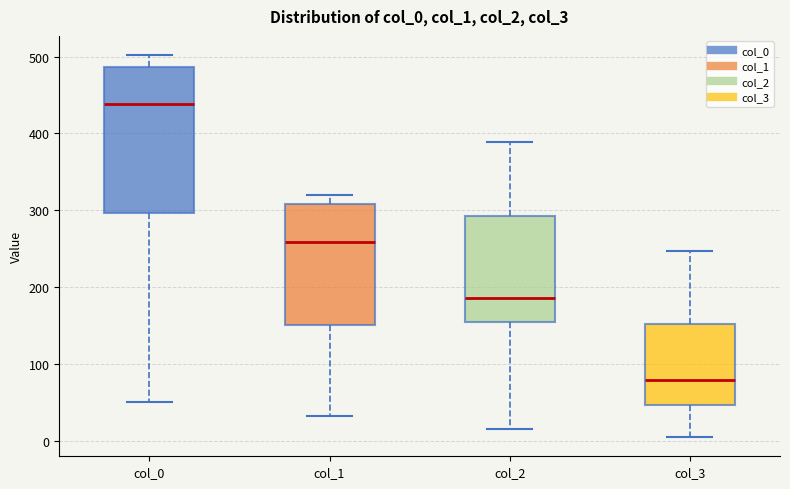

Reading left to right, transcribe this box plot: for each box, give where its median line is, the range the box spans, and where its two whiskers end, as read against the y-axis. The values are not printed on the chart, so give them approximately, as read against the axis.

col_0: median 440, box 300 to 490, whiskers 50 to 500
col_1: median 260, box 150 to 310, whiskers 30 to 320
col_2: median 190, box 150 to 290, whiskers 20 to 390
col_3: median 80, box 50 to 150, whiskers 0 to 250